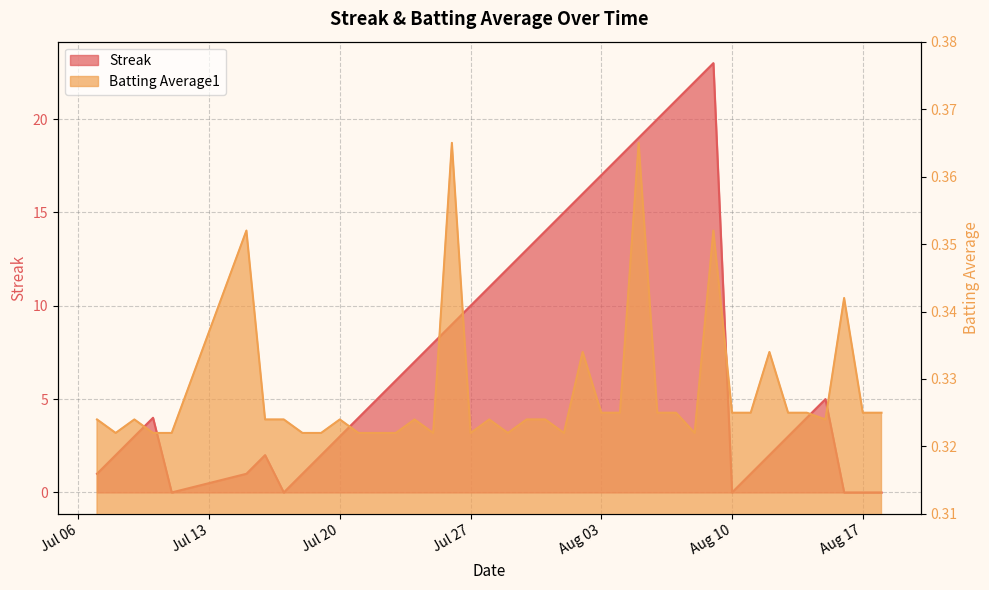

Is it true that Batting Average1 equals 0.2 at 2010-07-10?

False